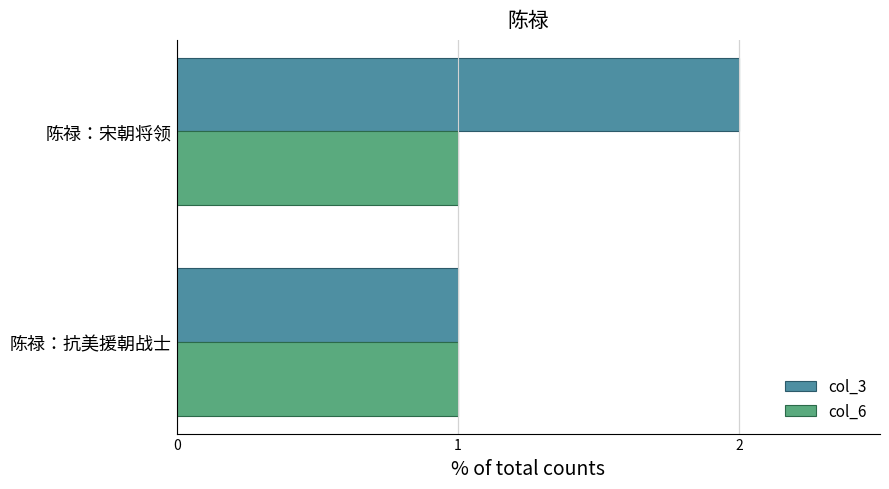

The col_3 series shows 4 at 陈禄：宋朝将领. True or false?

False